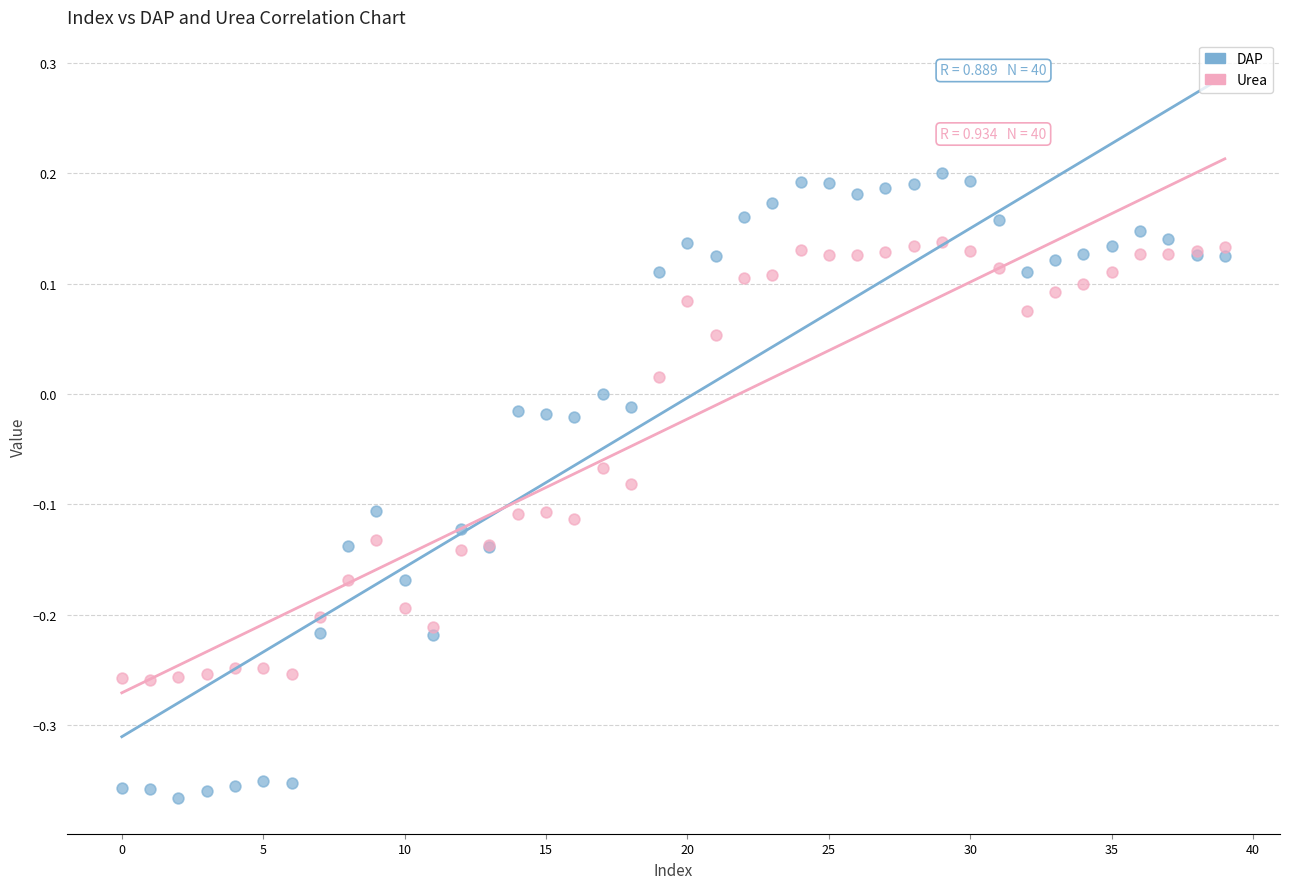

Which series contains the highest Y value?

DAP